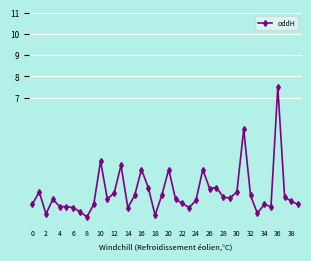

What is the value of the 8th point from the left?

1.6